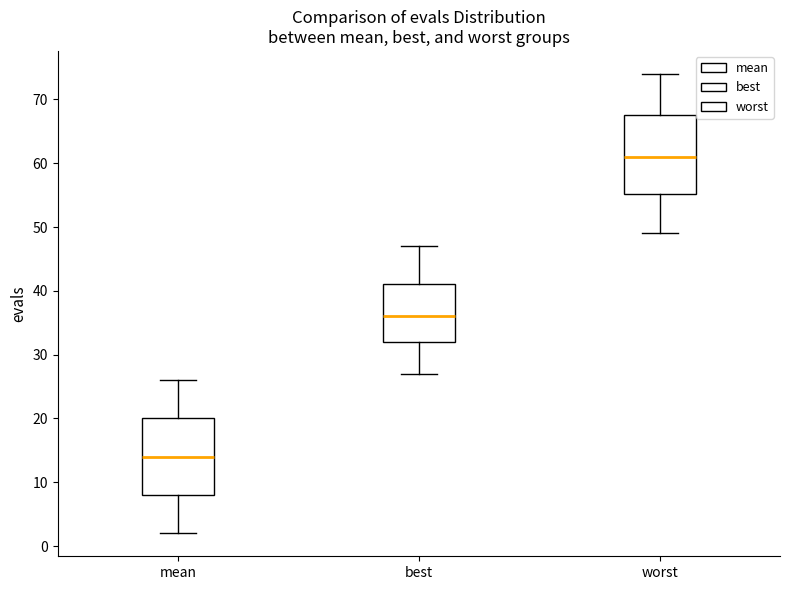

Reading left to right, read every box against the y-axis: the position of its median line, the range the box covers, and the ends of its whiskers. The values are not printed on the chart, so give them approximately, as read against the axis.

mean: median 14, box 8 to 20, whiskers 2 to 26
best: median 36, box 32 to 41, whiskers 27 to 47
worst: median 61, box 55 to 68, whiskers 49 to 74